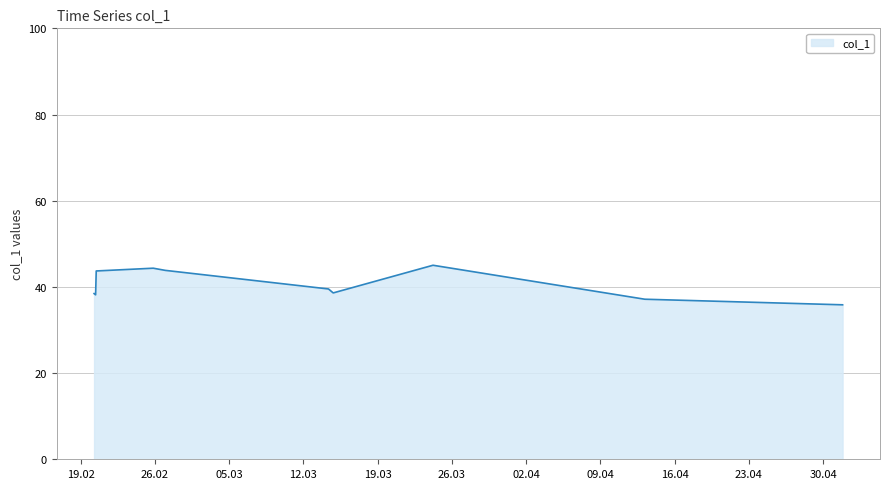

What is the average value?

40.5